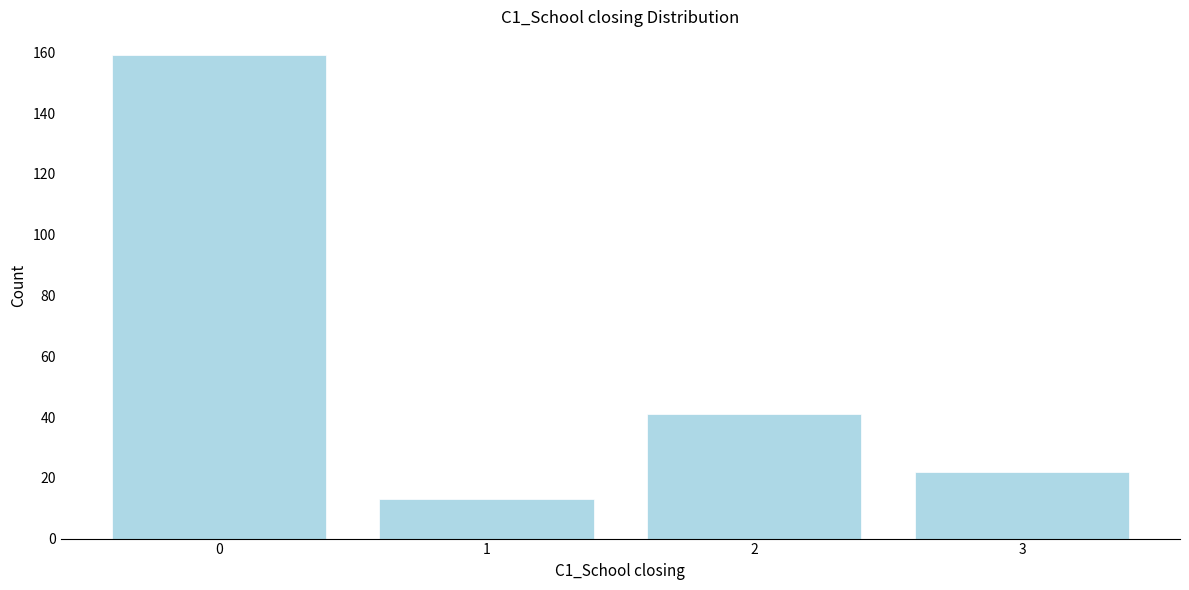

Reading left to right, extract all data points from this chart.

0=159	1=13	2=41	3=22